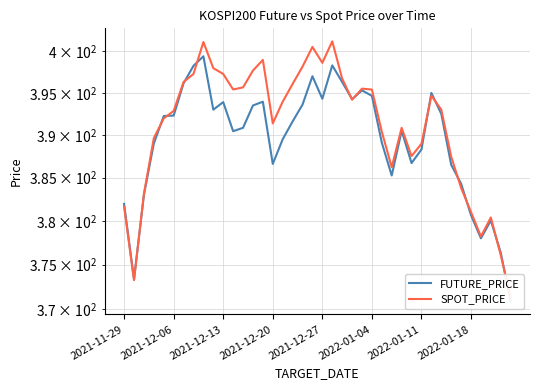

After their last crossing, which series has the higher values: SPOT_PRICE or FUTURE_PRICE?

SPOT_PRICE